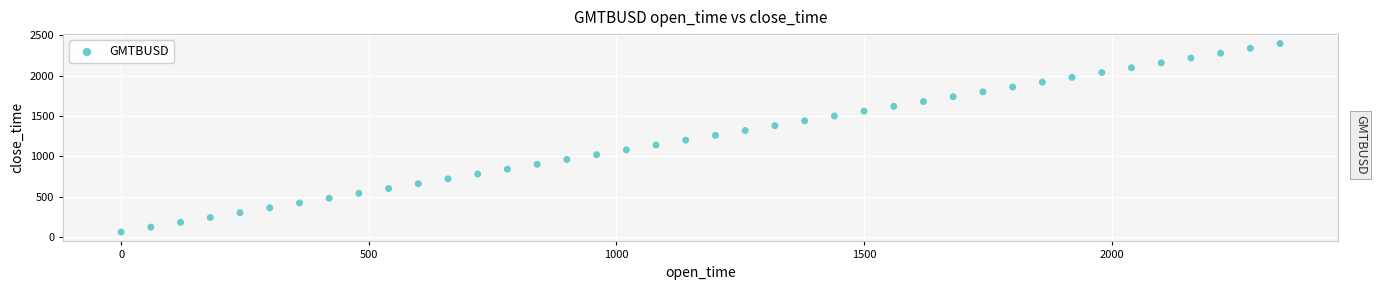

What is the range of Y values (max minus min)?

2340.0